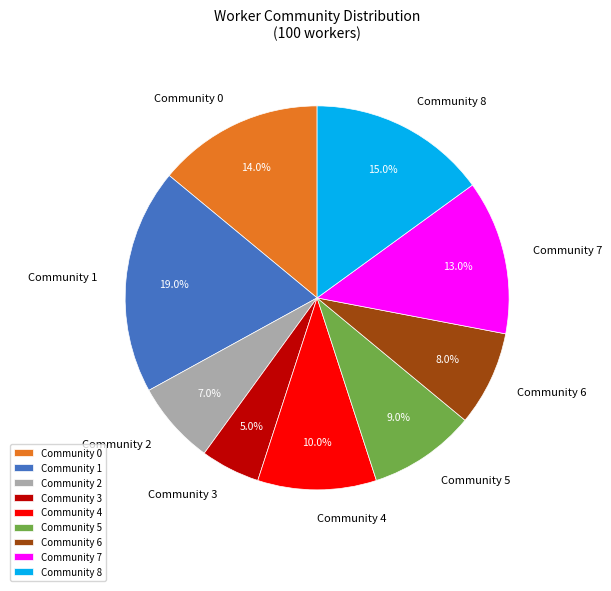

Does any single category account for the majority?

No